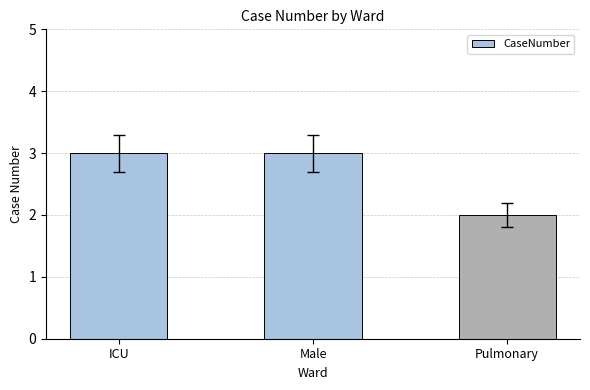

Reading left to right, what are all the values shown in this chart?

3	3	2